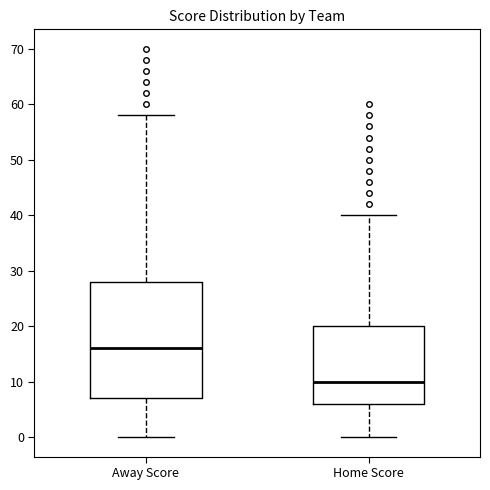

Which box is the tallest, from its lower edge to its upper edge?

Away Score